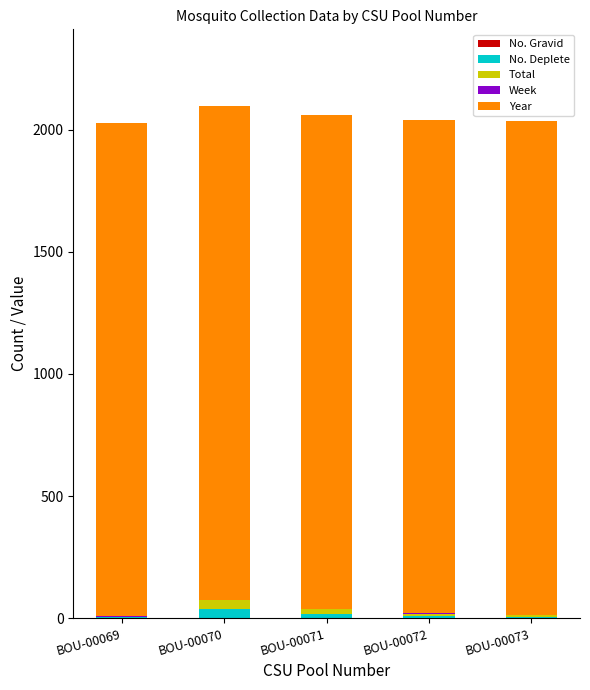

Is it true that No. Deplete equals 9 at BOU-00072?

True